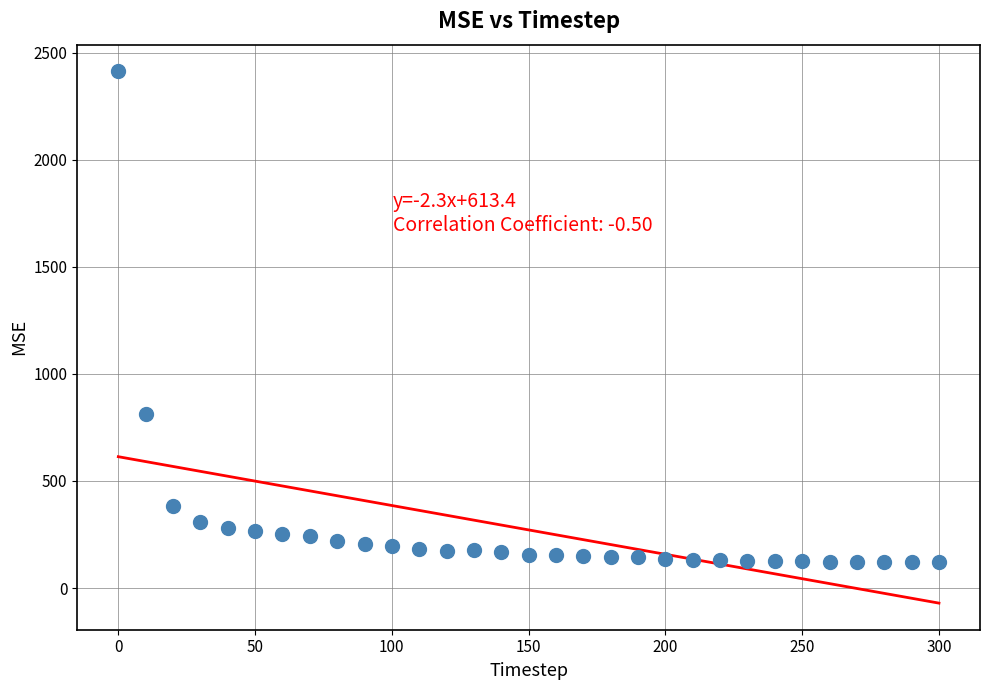

What Y value in the scatter plot is closest to 1267?

814.8